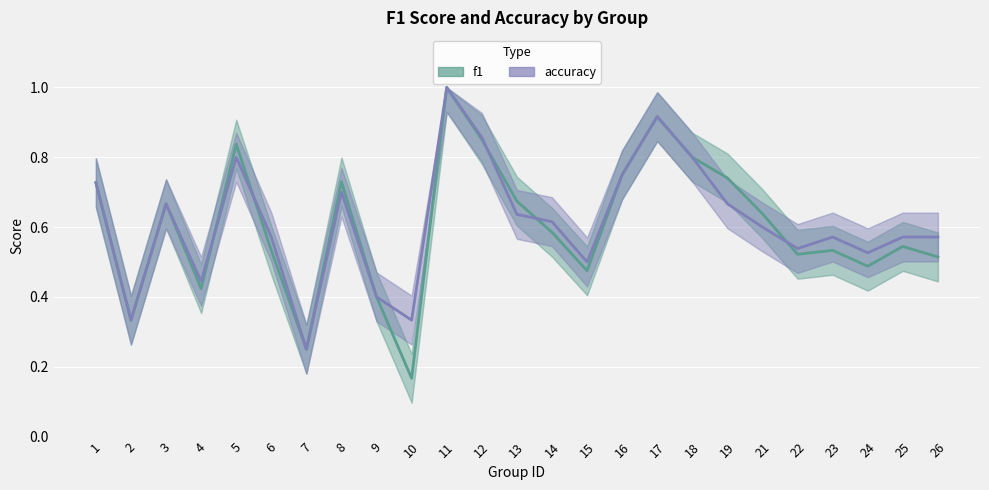

At 12, list the series in order from largest to smallest.

accuracy, f1